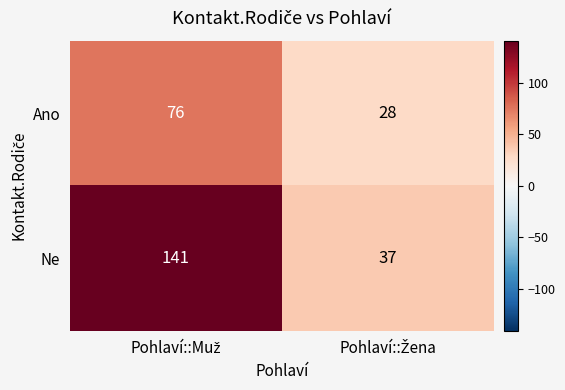

Which series has the largest range (max minus min)?

Ne